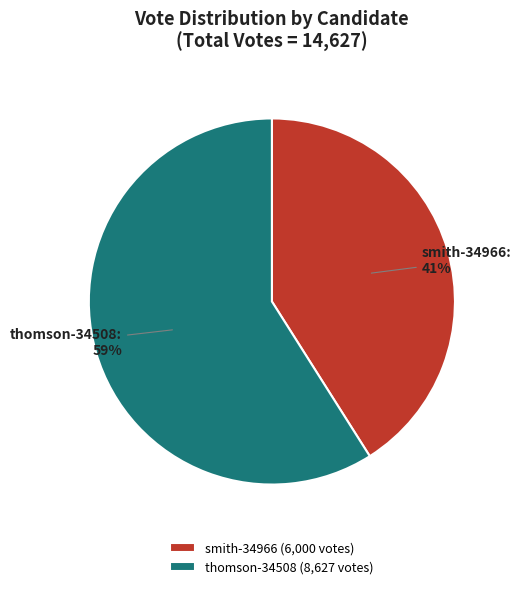

What percentage is the thomson-34508 slice, to the nearest percent?

59%